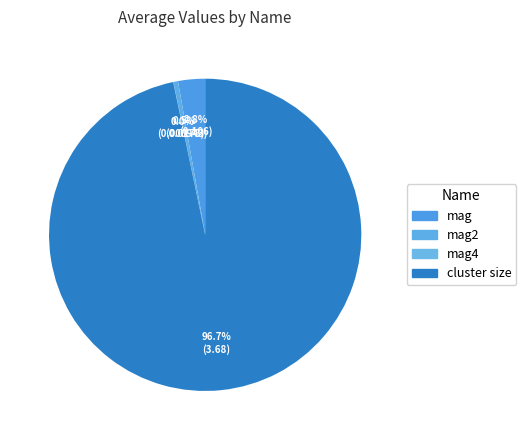

To the nearest percent, what is the average slice percentage?

25%